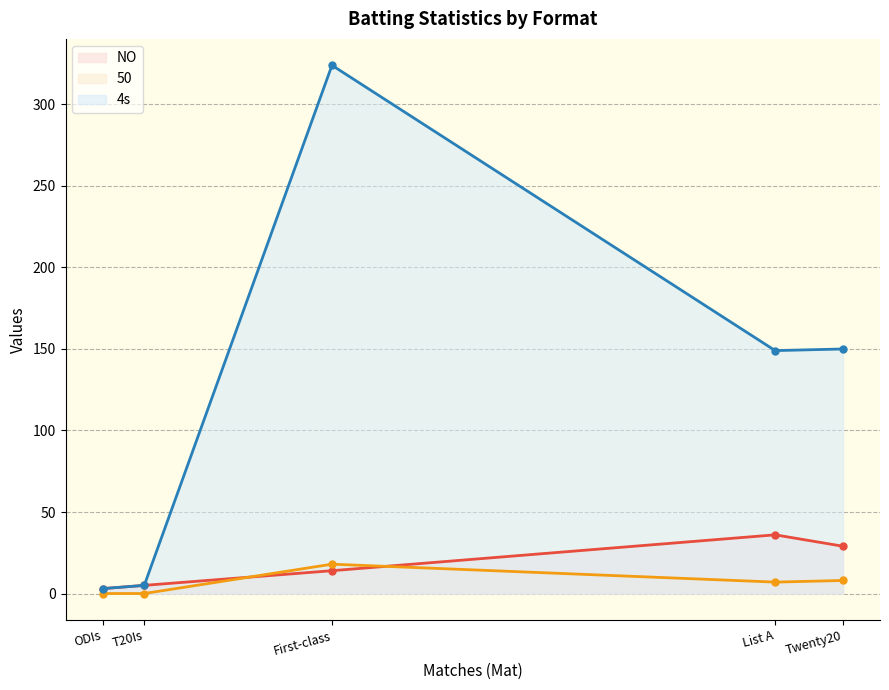

List the series in order of their peak value, lowest first.

50, NO, 4s